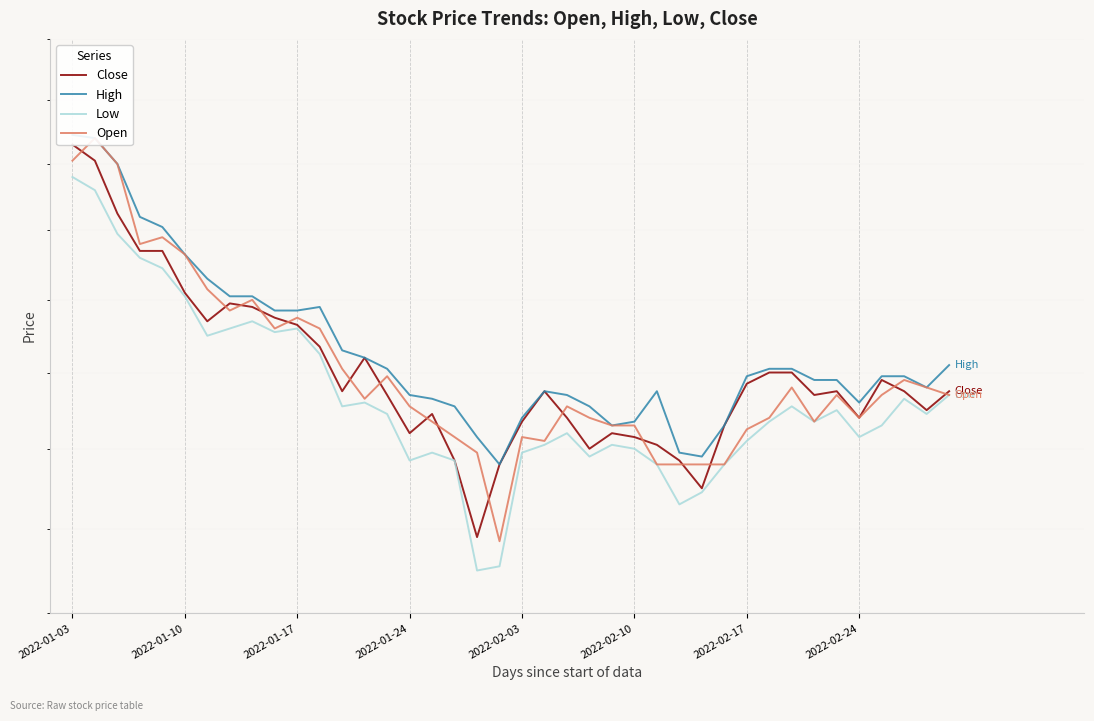

True or false: High and Close cross at least once.

False